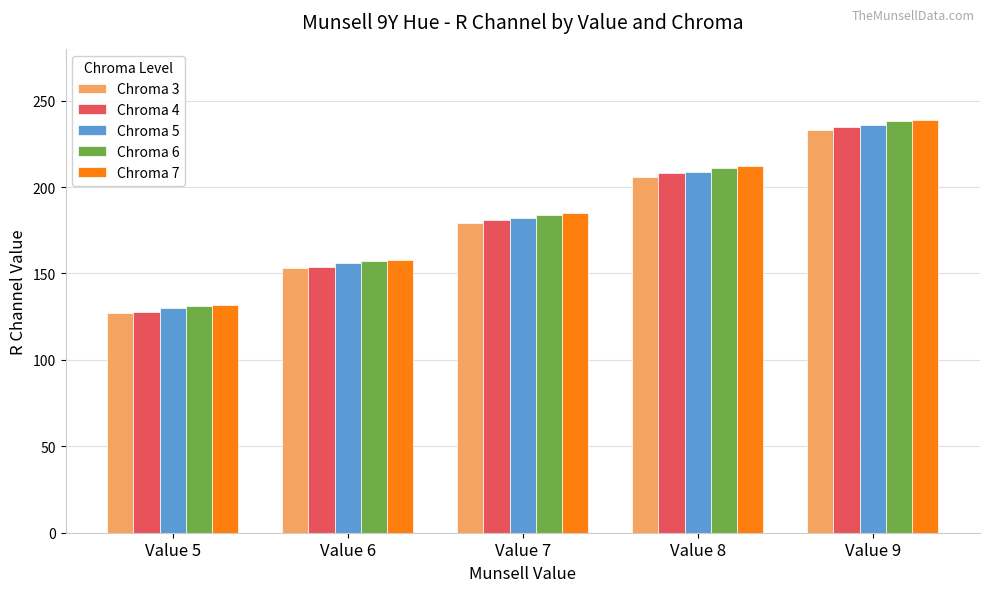

List the labels in order of Chroma 5 value, largest first.

Value 9, Value 8, Value 7, Value 6, Value 5